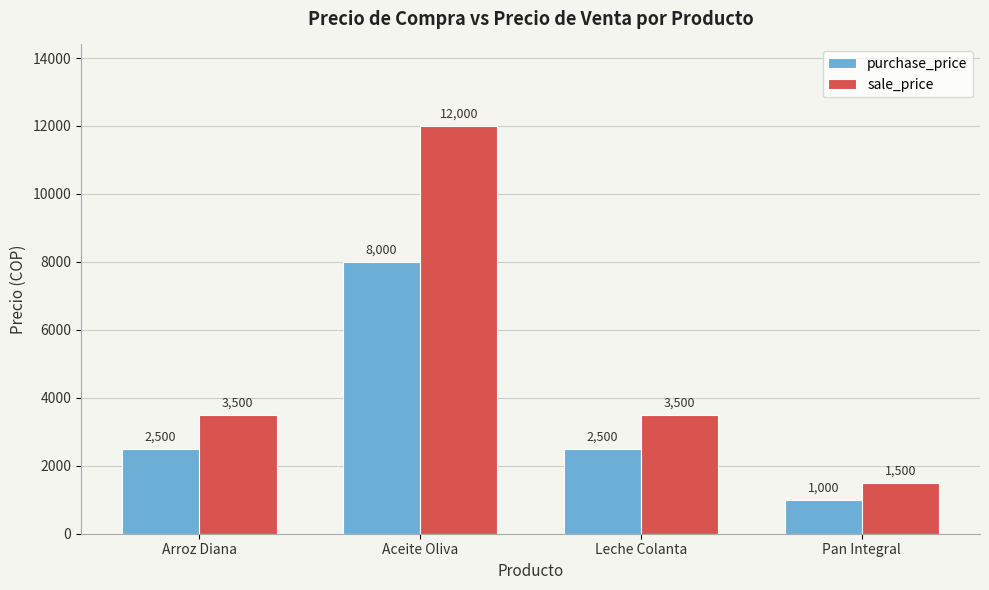

Reading left to right, list all the values displayed in this chart.

purchase_price: Arroz Diana=2500	Aceite Oliva=8000	Leche Colanta=2500	Pan Integral=1000
sale_price: Arroz Diana=3500	Aceite Oliva=12000	Leche Colanta=3500	Pan Integral=1500